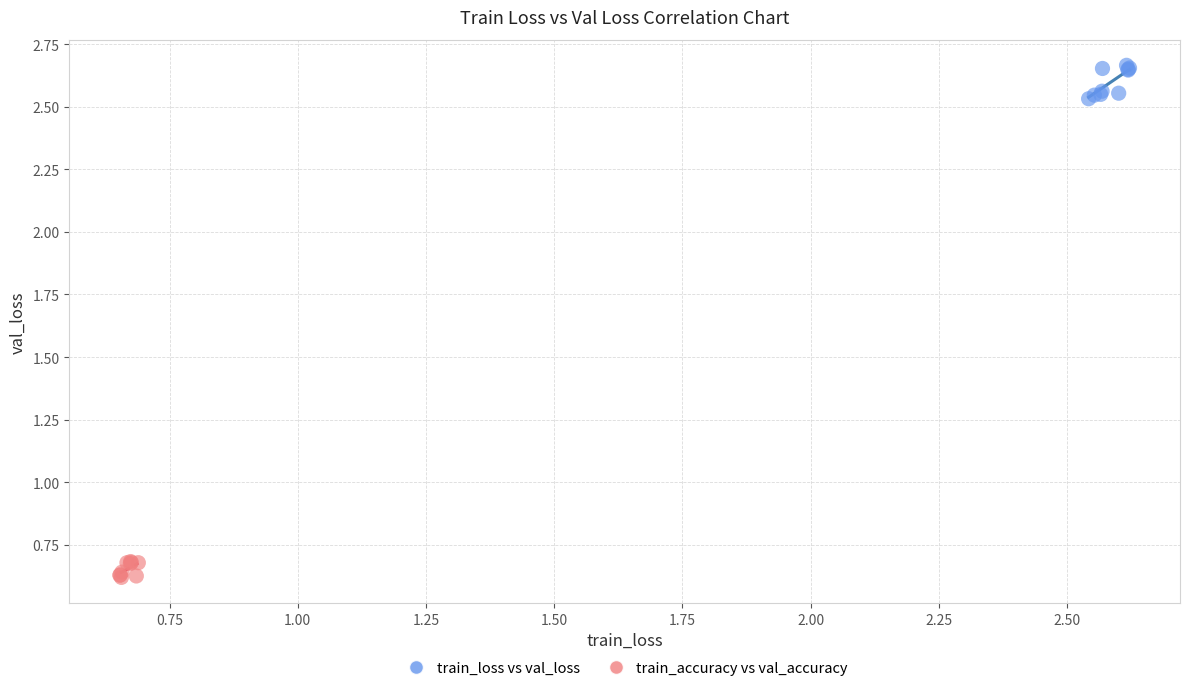

Which series reaches the maximum Y coordinate?

train_loss vs val_loss